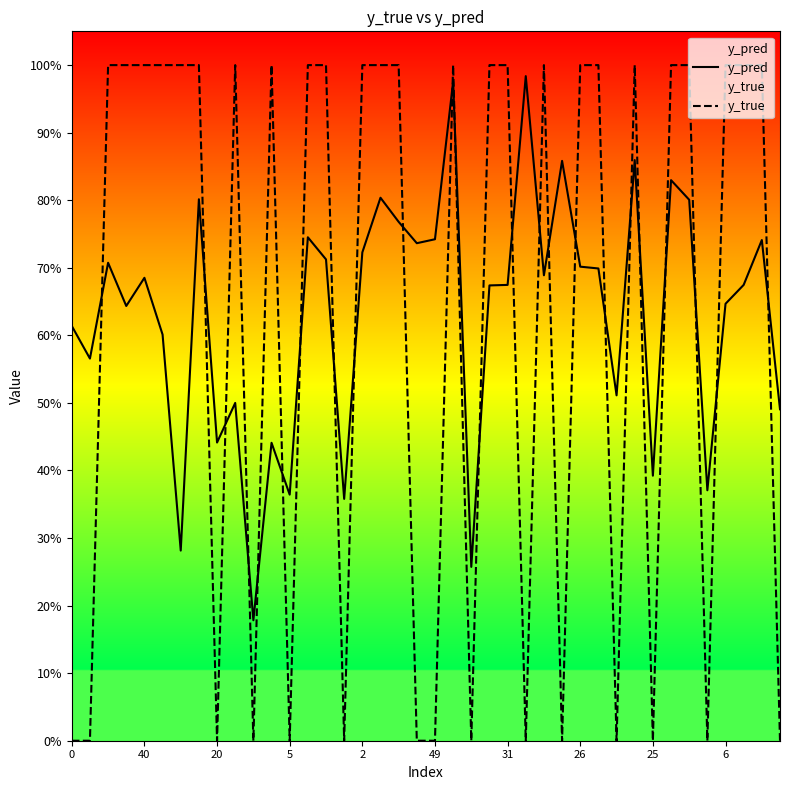

Does the chart display data point markers on the line(s)?

No